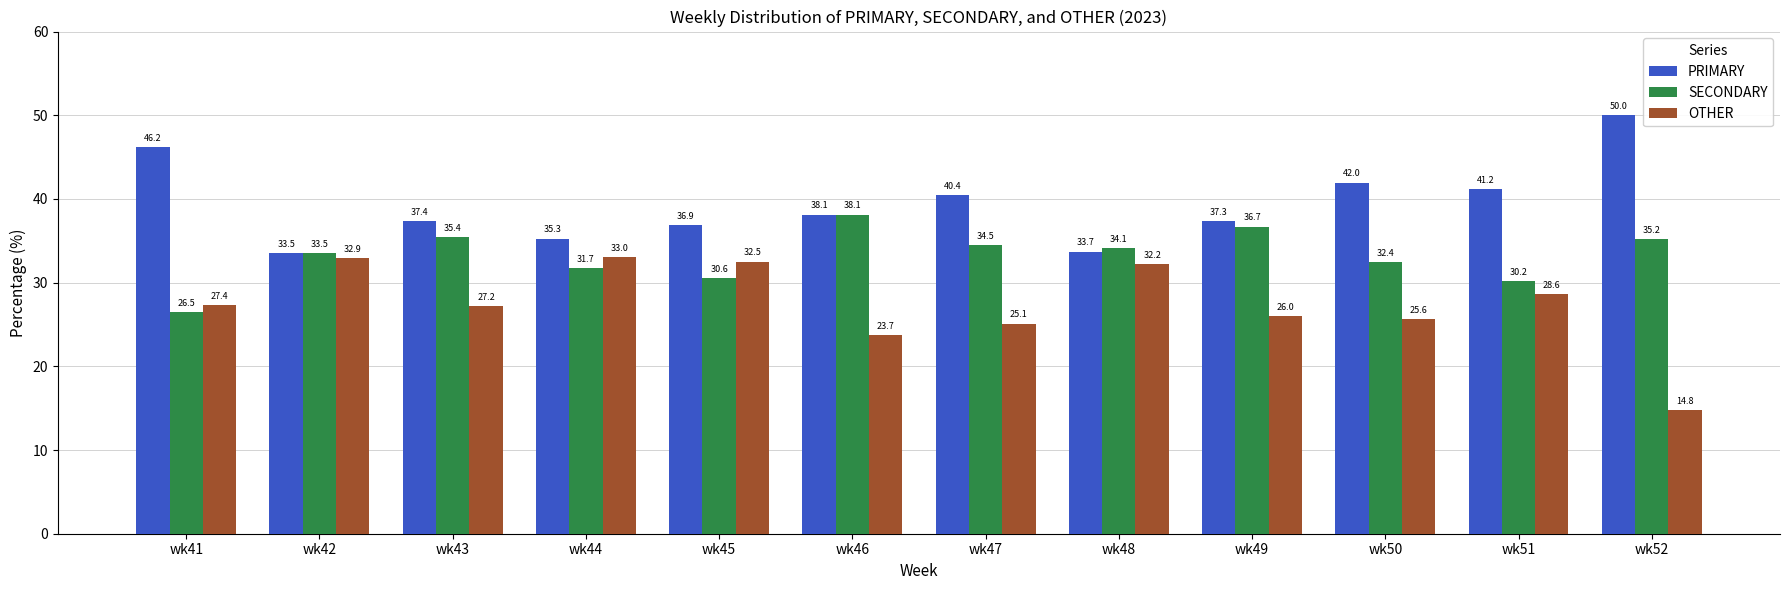

List the series in order of their overall mean, highest first.

PRIMARY, SECONDARY, OTHER